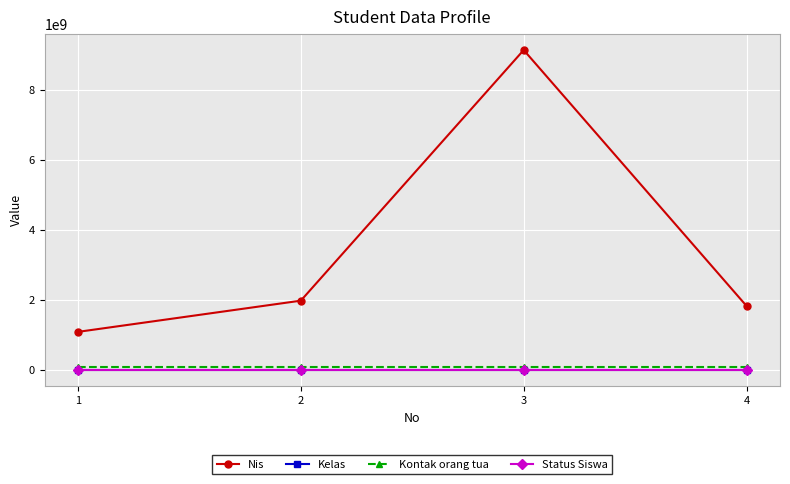

Which series has the largest range (max minus min)?

Nis